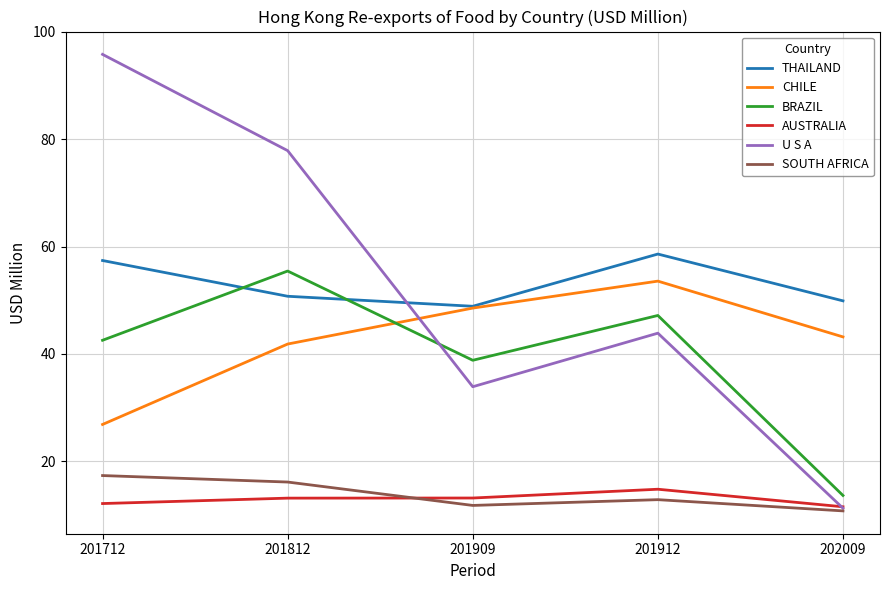

What is the total value across all series at 201912?

230.8